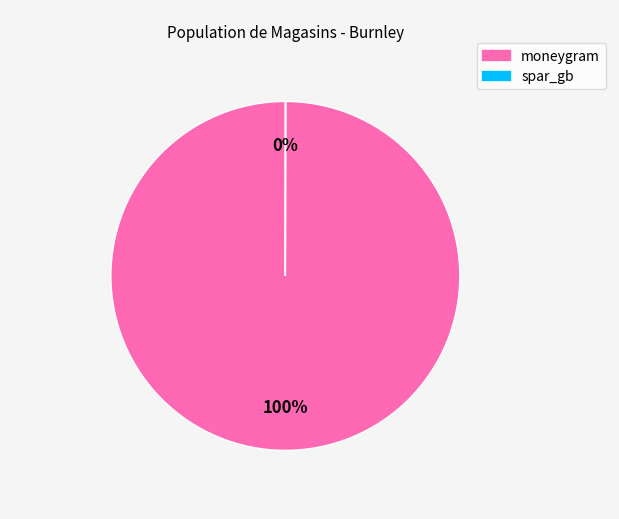

Which slice is the largest?

moneygram